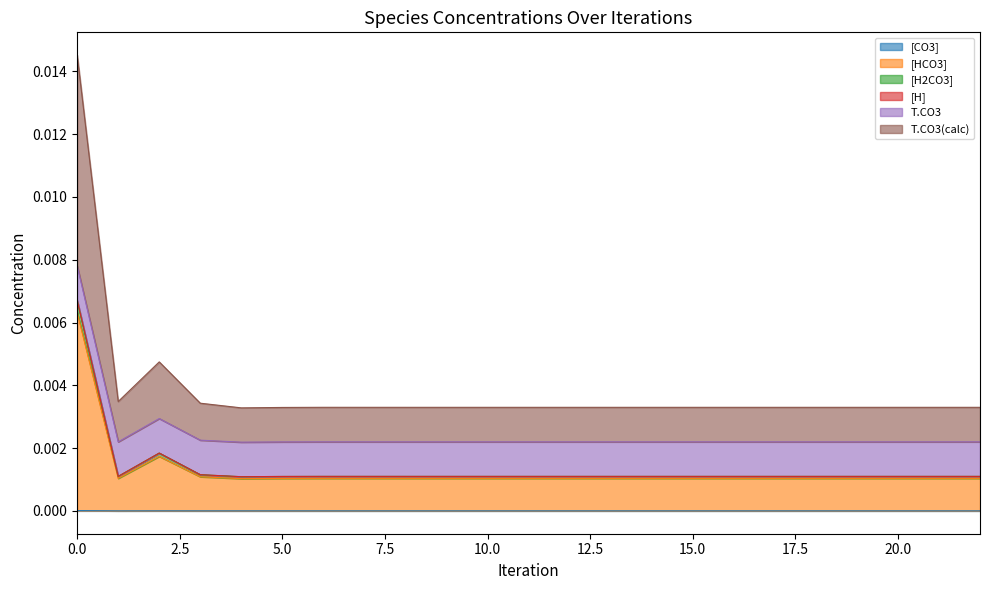

Does the chart have visible grid lines?

No